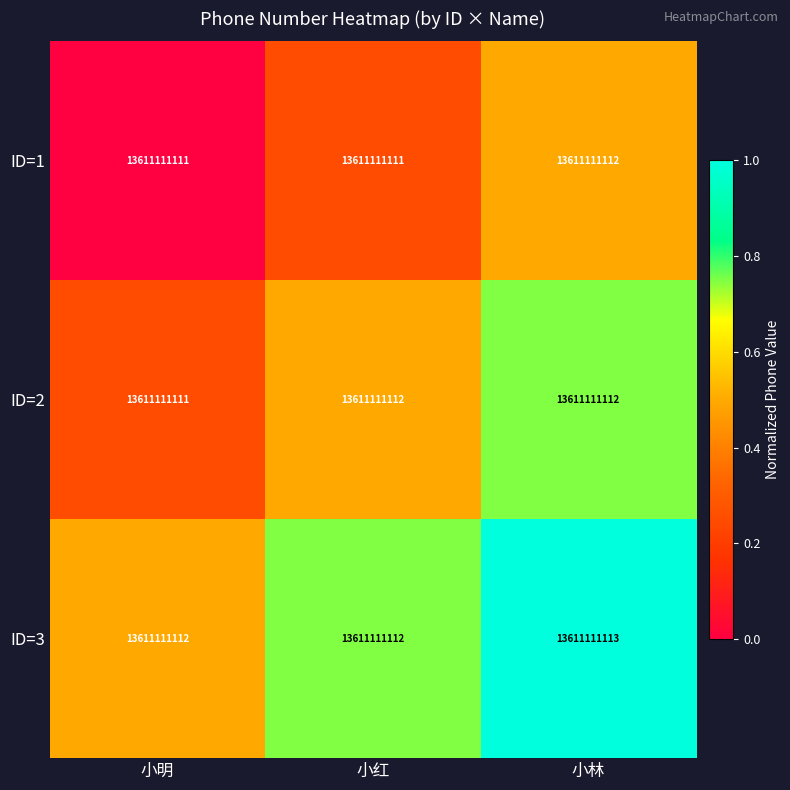

The ID=1 series shows 0.7 at 小林. True or false?

False